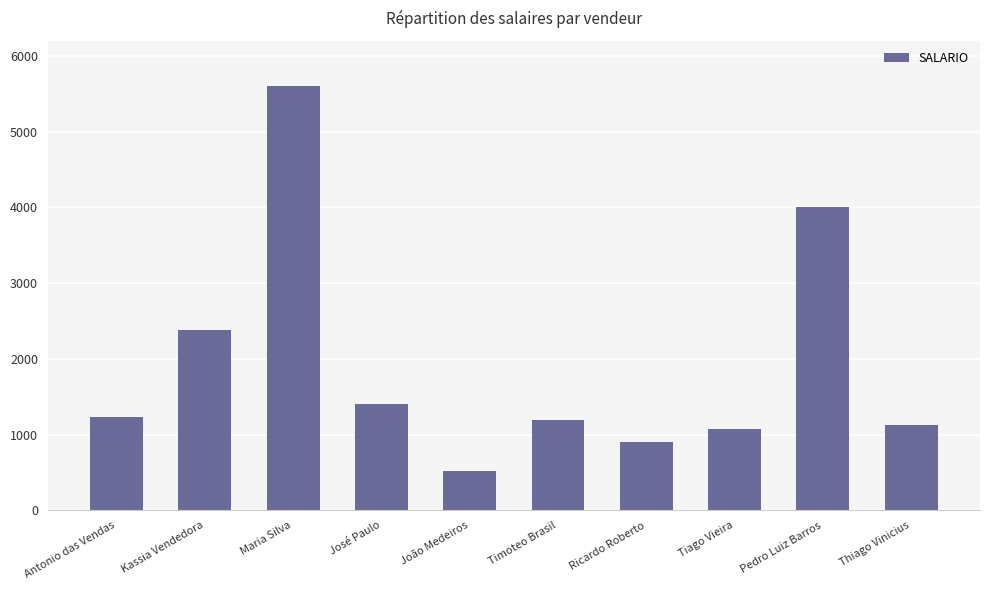

What is the smallest value displayed?

520